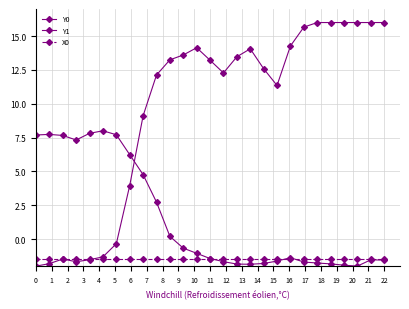

How many lines are shown in the chart?

3